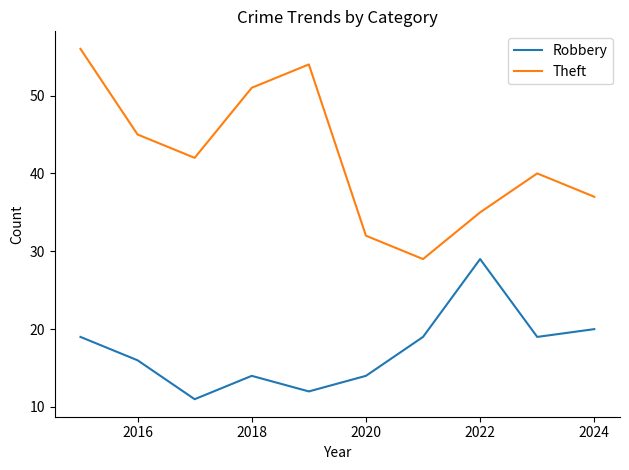

What is the difference between the maximum and minimum values in the Robbery series?

18